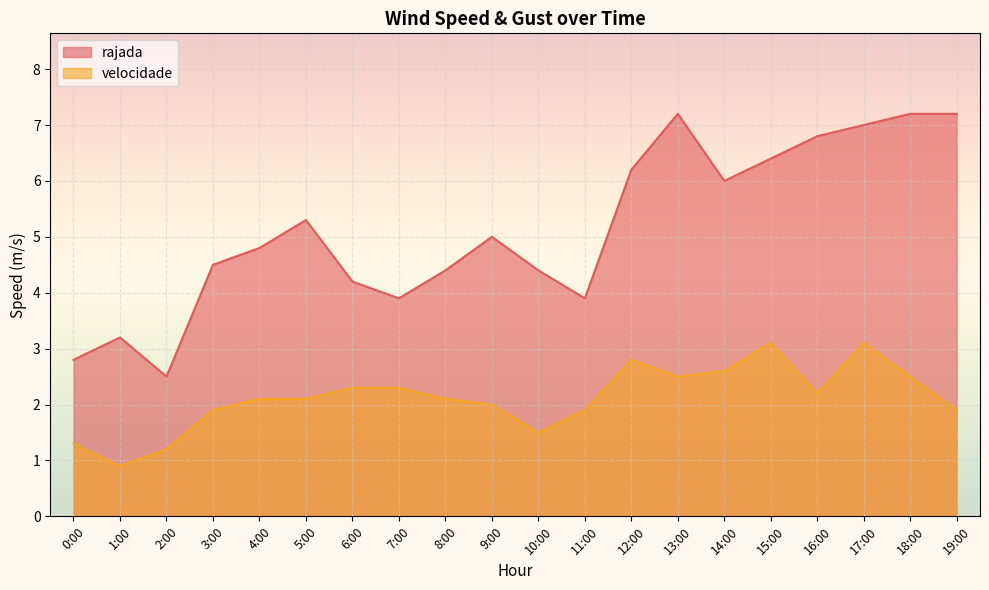

What is the label of the 17th point from the right?

3:00